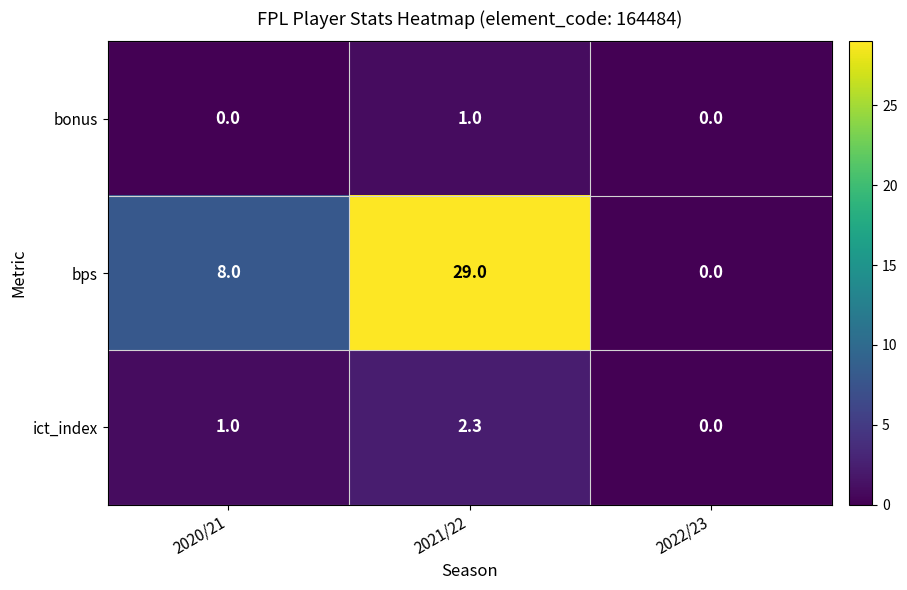

At which category does the chart reach its peak across all series?

2021/22